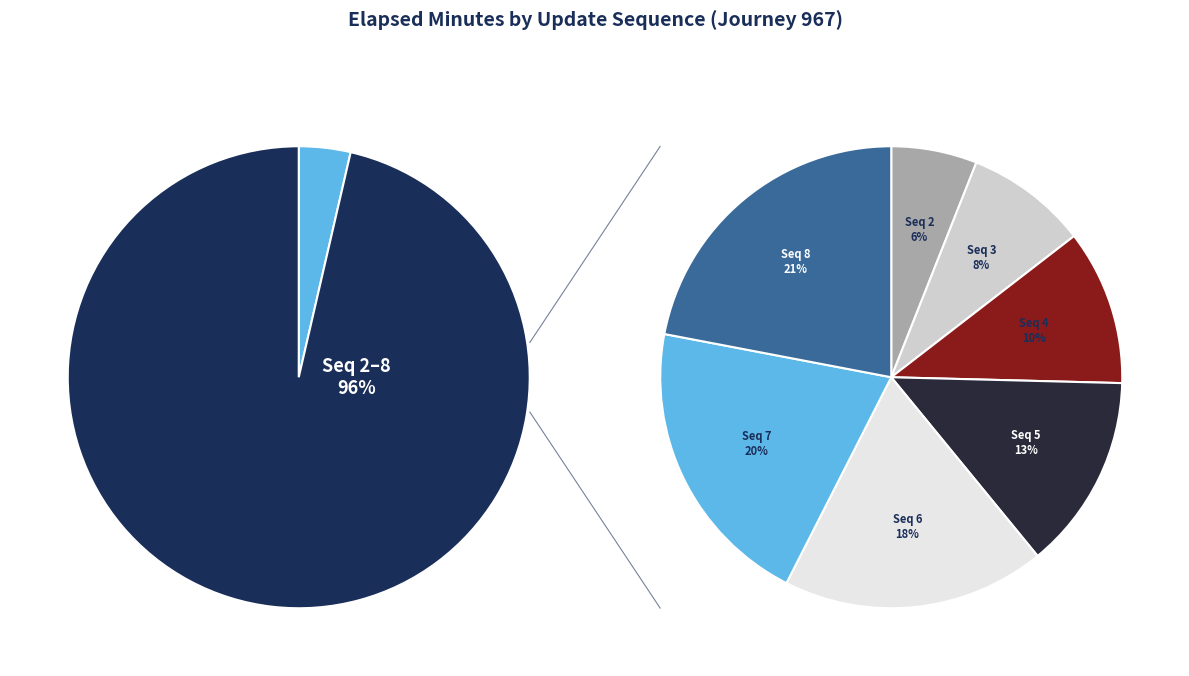

What percentage is NOT represented by 7?

80.2%